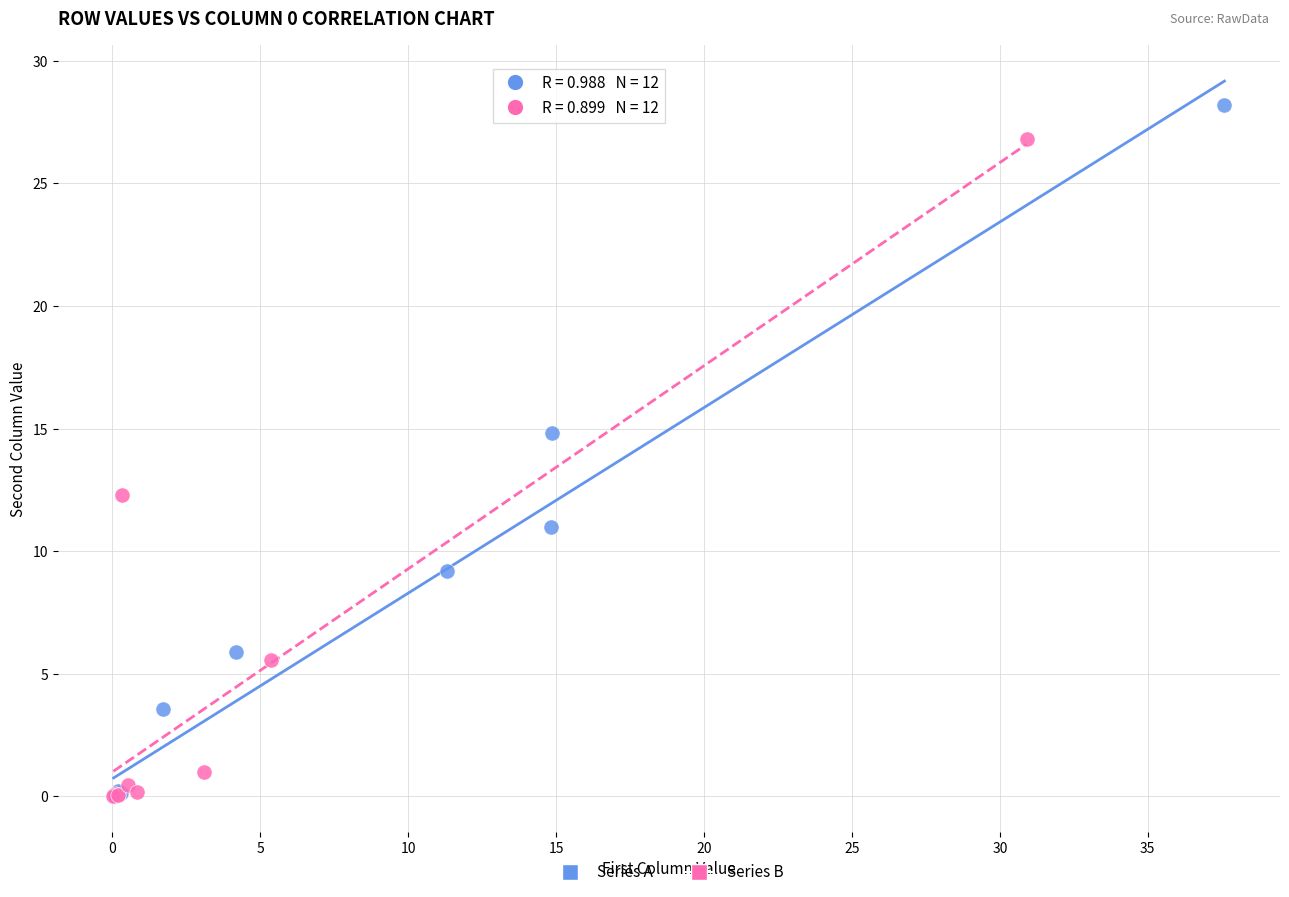

Which series reaches the maximum Y coordinate?

Series A